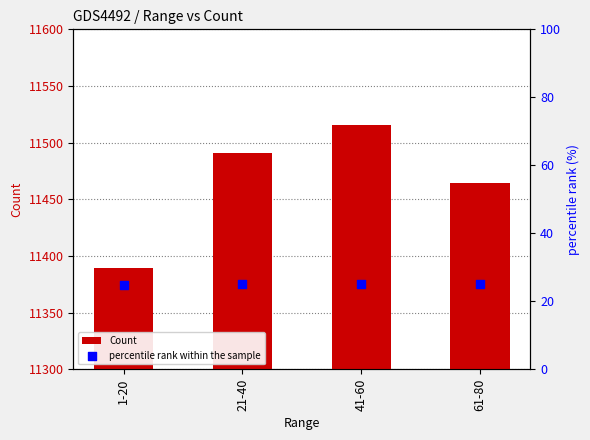

At how many categories does at least one series exceed 547?

4